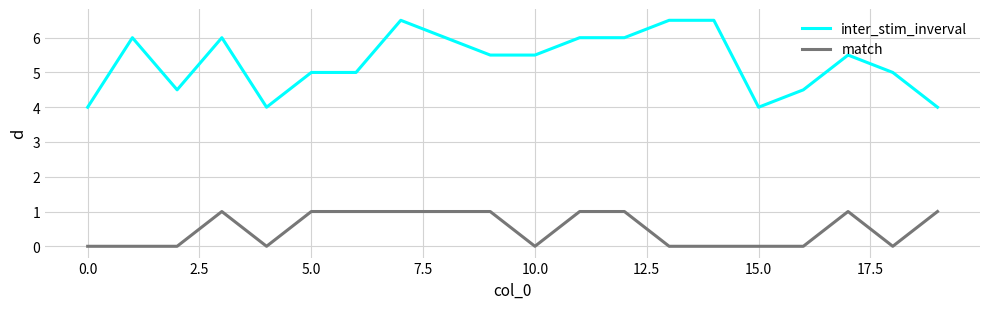

Which series has the largest range (max minus min)?

inter_stim_inverval